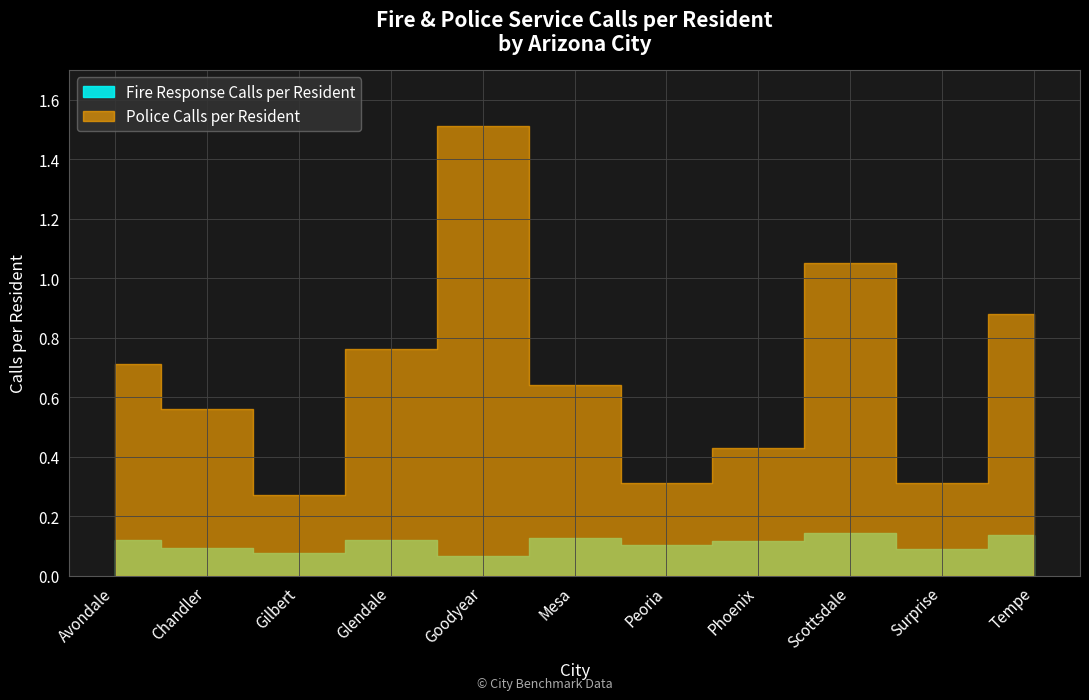

What is the greatest value displayed?

1.5